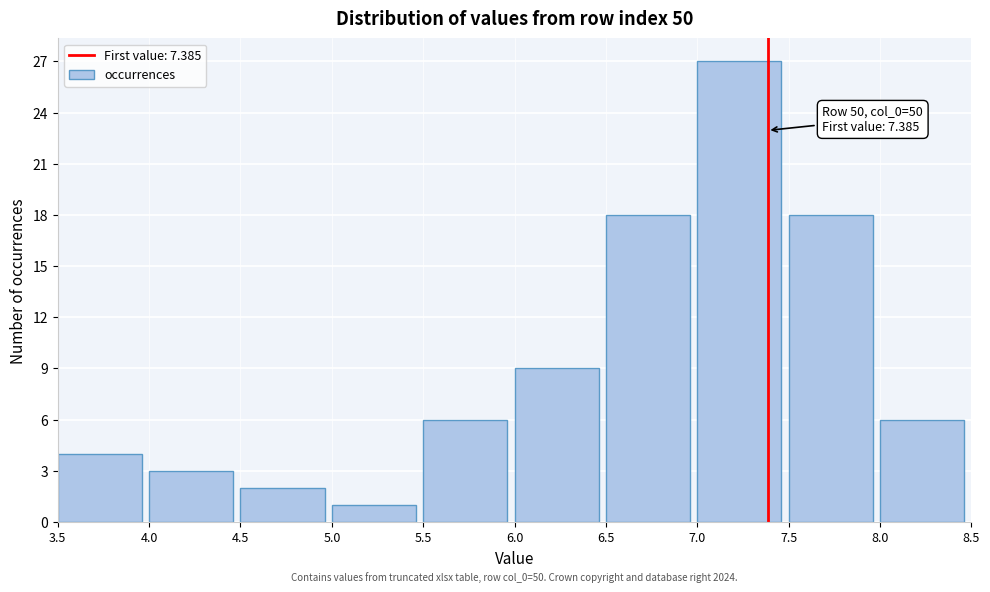

Over which range of the x-axis is the bar tallest?

7.0 to 7.5